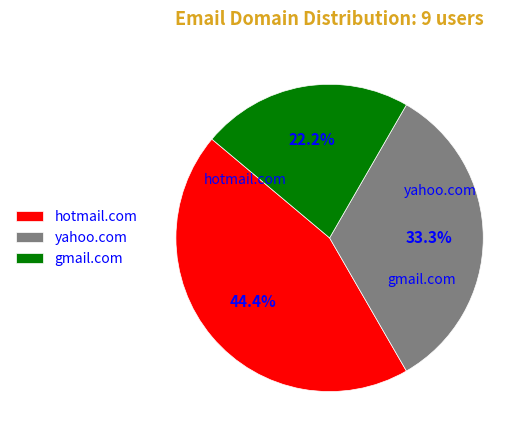

Is it true that gmail.com is 29% of the pie?

False